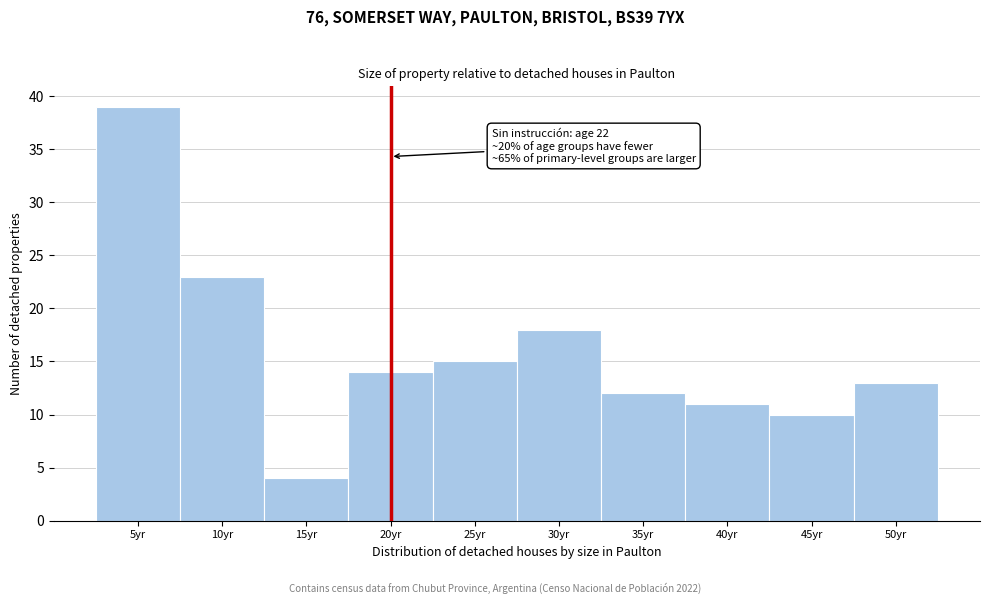

Reading left to right, what are all the values shown in this chart?

5yr=39	10yr=23	15yr=4	20yr=14	25yr=15	30yr=18	35yr=12	40yr=11	45yr=10	50yr=13